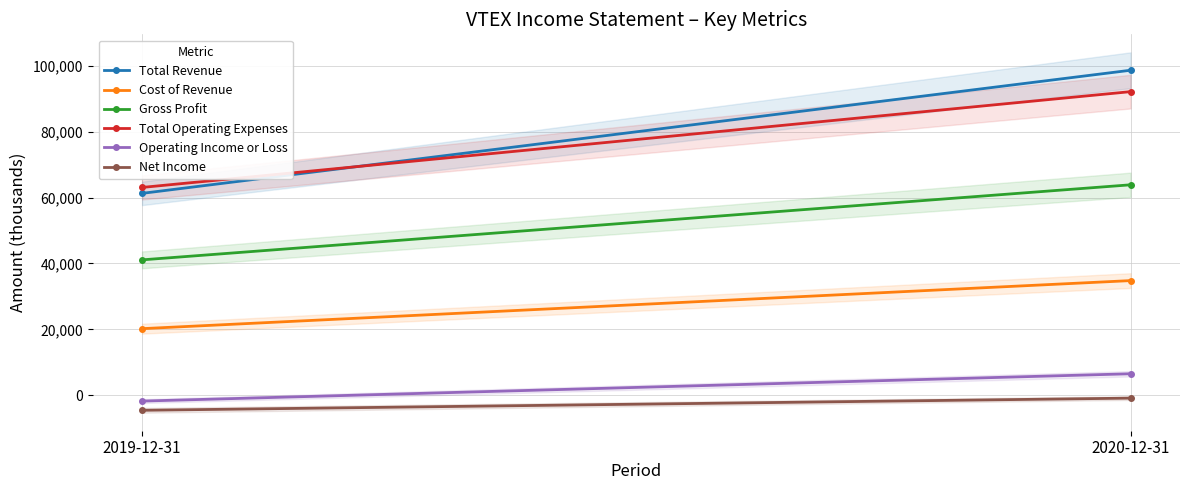

What is the average value of the Cost of Revenue series?

27500